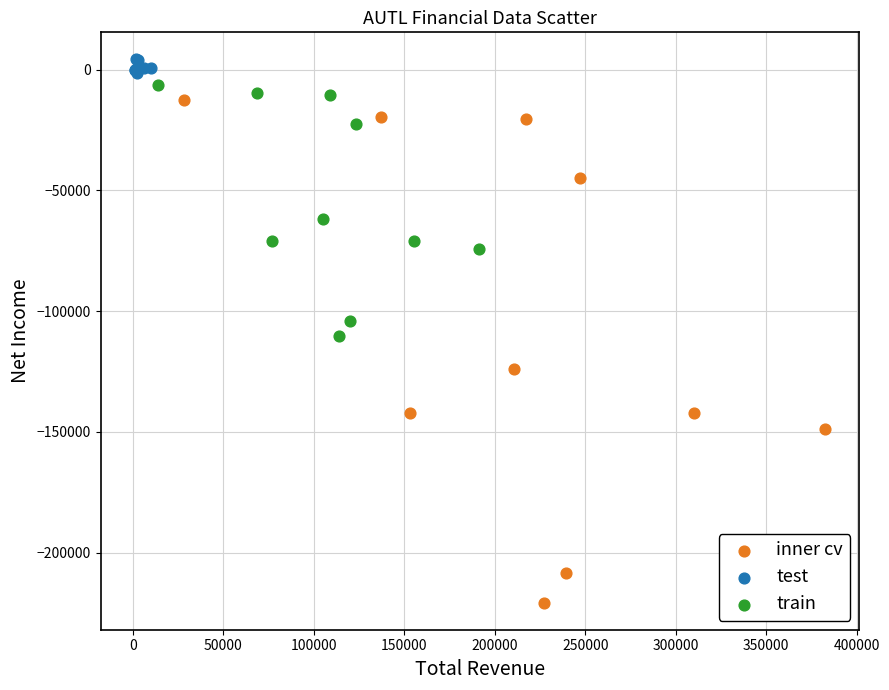

Which series has the widest spread of Y values?

inner cv